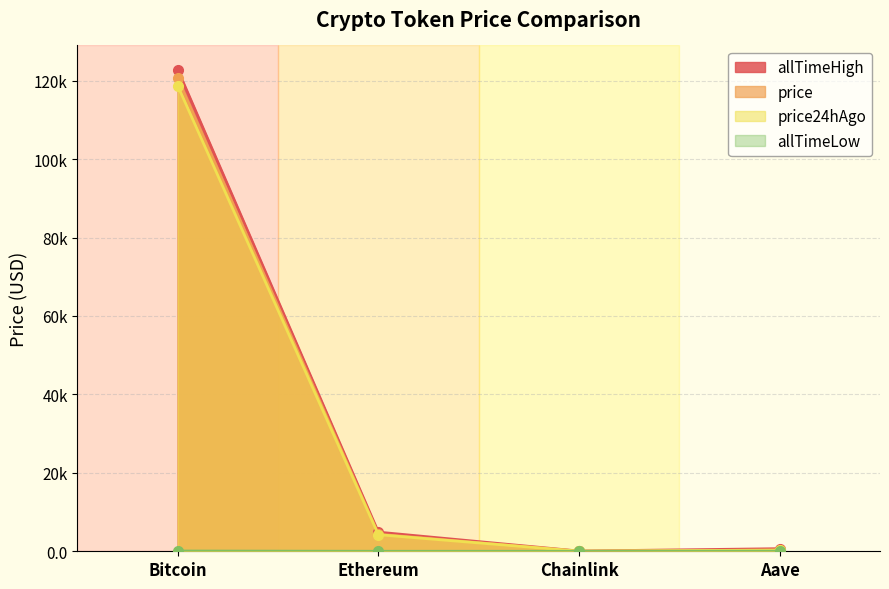

Reading left to right, extract all data points from this chart.

price: 120644.0	4341.1	22.0	300.6
price24hAgo: 118720.0	4228.8	22.4	306.3
allTimeHigh: 122838.0	4878.3	52.7	661.7
allTimeLow: 67.8	0.4	0.1	26.0